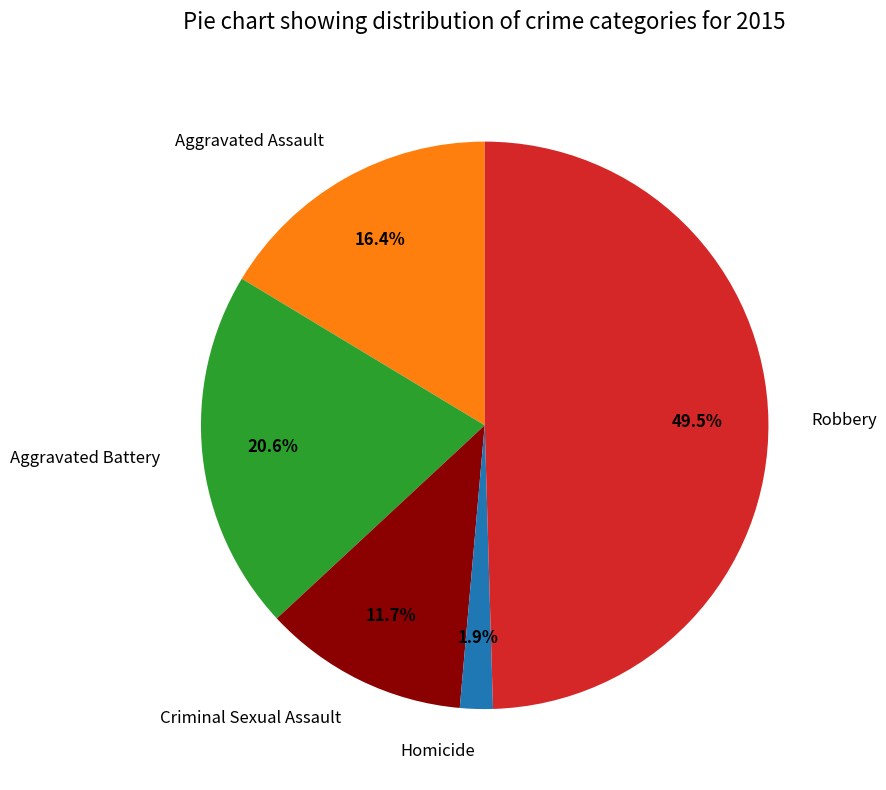

What percentage is the Criminal Sexual Assault slice, to the nearest percent?

12%